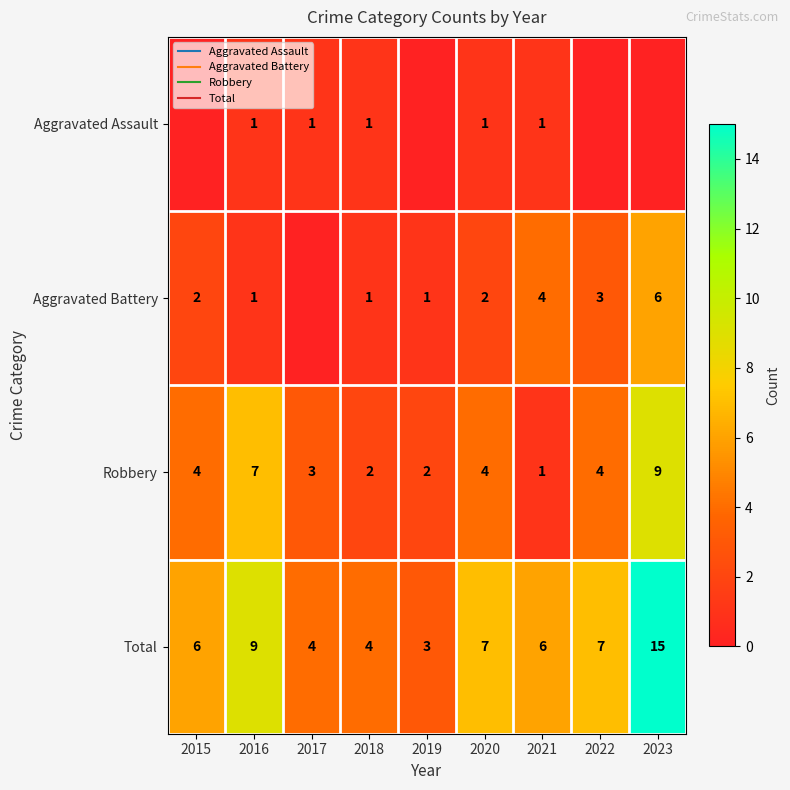

Which has a higher value, 2018 or 2017?

2018